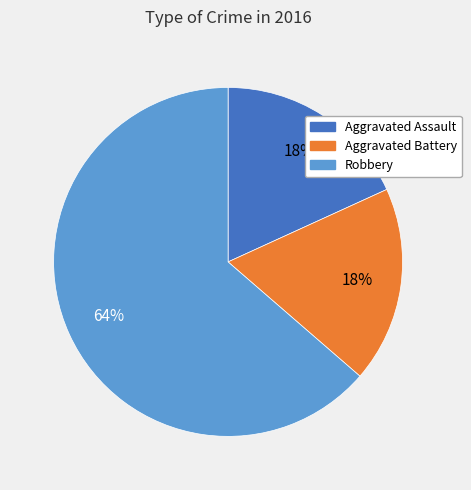

Is it true that Robbery is 55% of the pie?

False